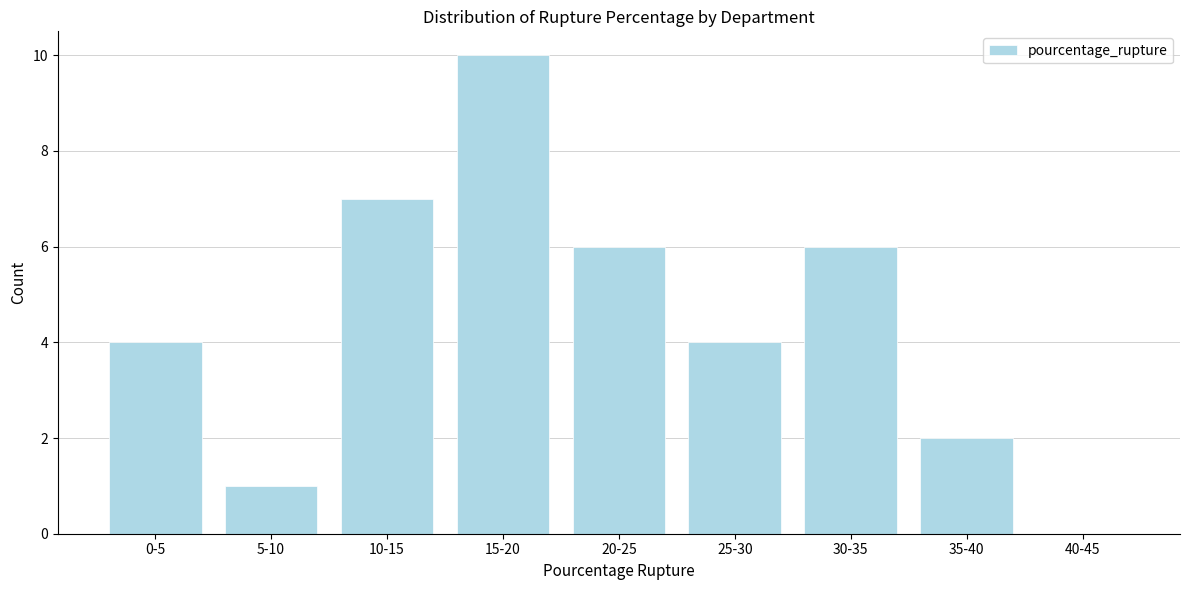

Reading left to right, transcribe all the data shown in this chart.

0-5=4	5-10=1	10-15=7	15-20=10	20-25=6	25-30=4	30-35=6	35-40=2	40-45=0